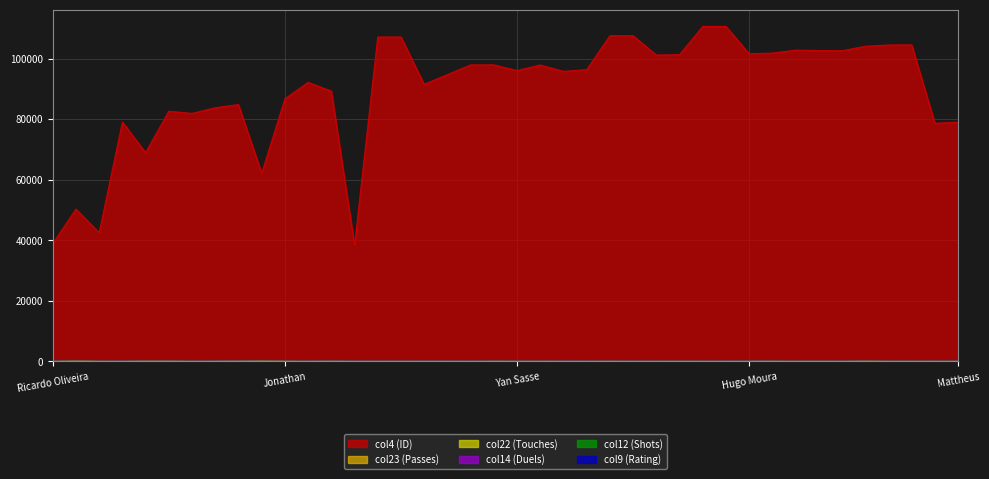

How many values in the col23 (Passes) series are below 18?

20